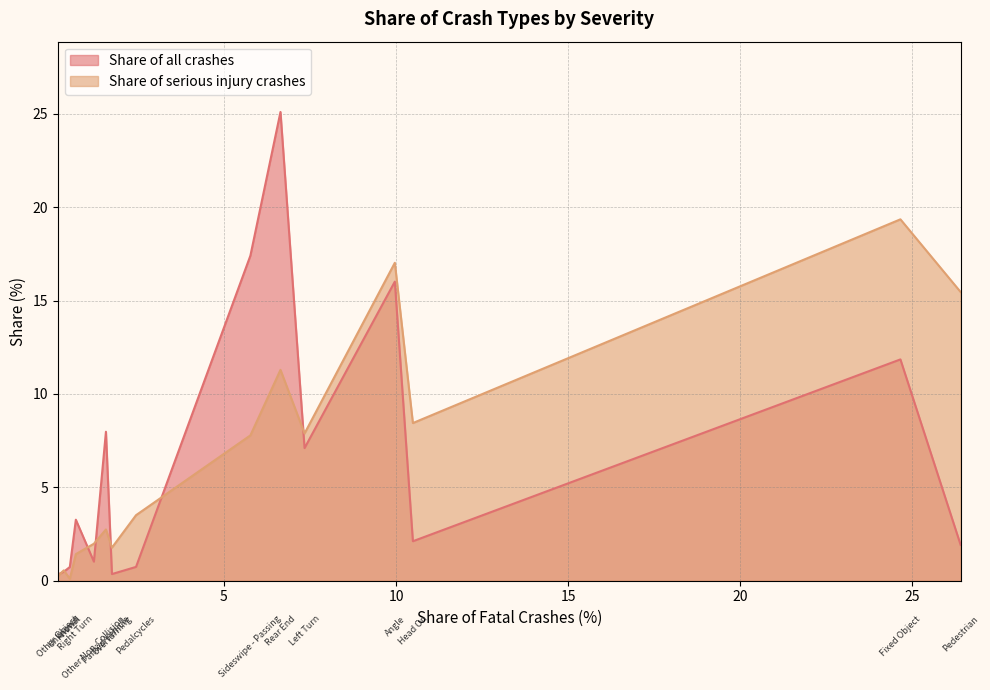

Which series has the largest range (max minus min)?

Share of all crashes